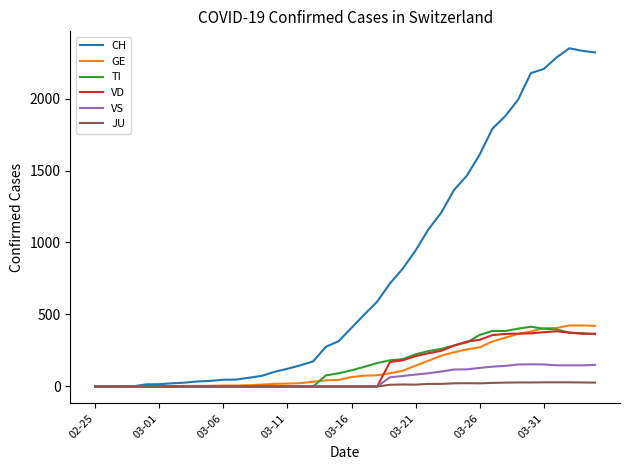

What is the greatest value displayed?

2349